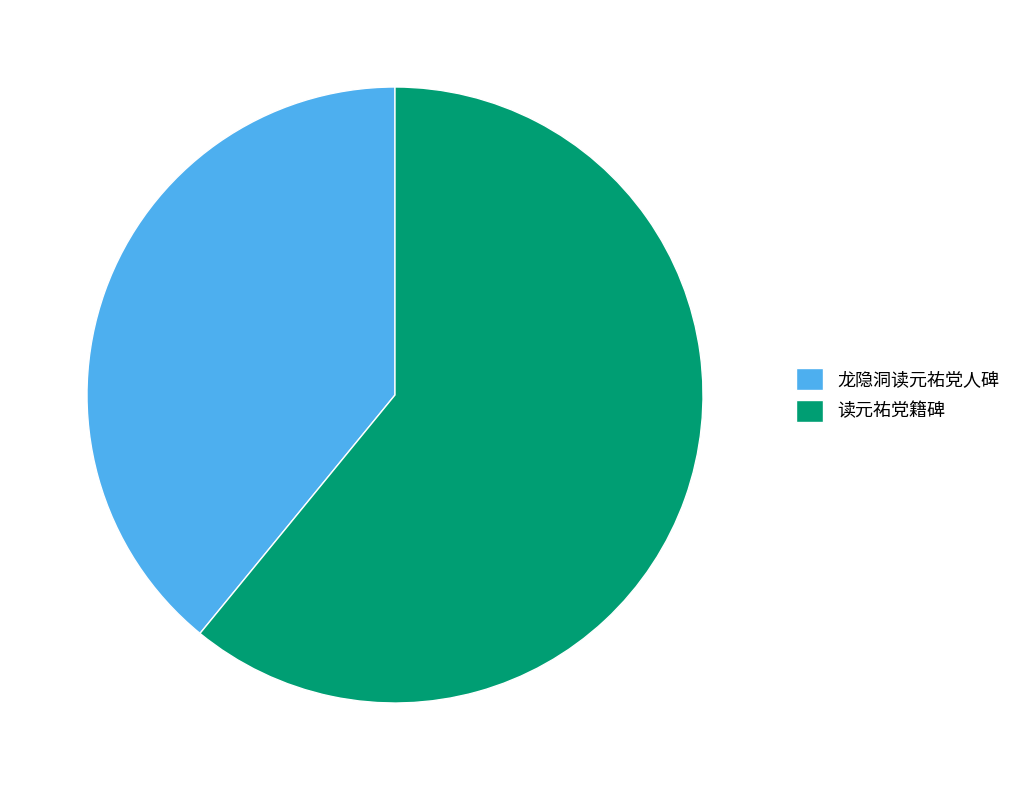

The 龙隐洞读元祐党人碑 slice represents 53% of the pie. True or false?

False